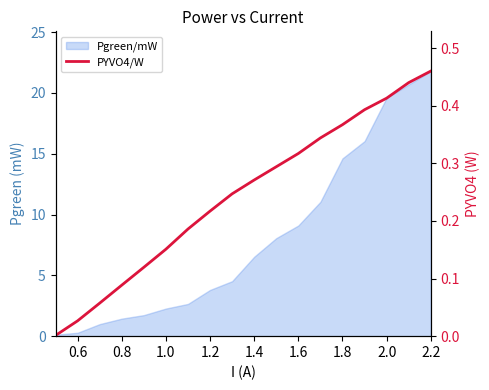

The value at 2.0 is 0.2. True or false?

False